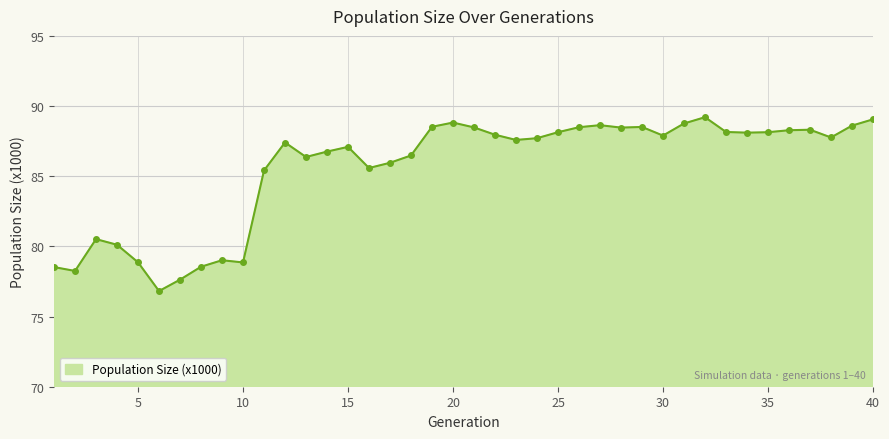

What is the average value?

85.5